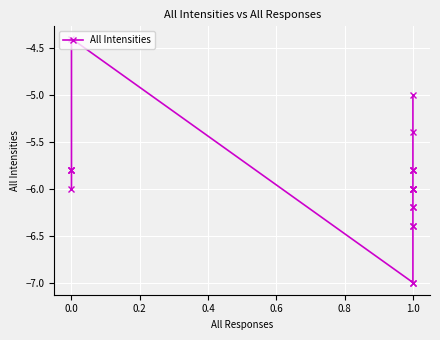

How many lines are shown in the chart?

1